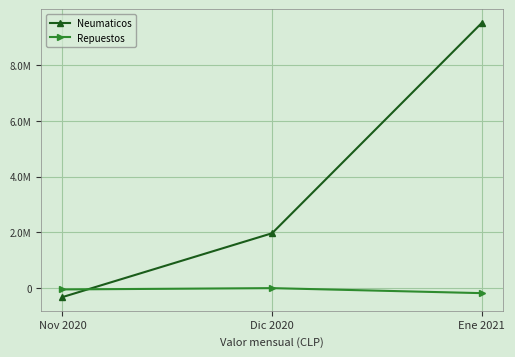

Does the chart have visible grid lines?

Yes